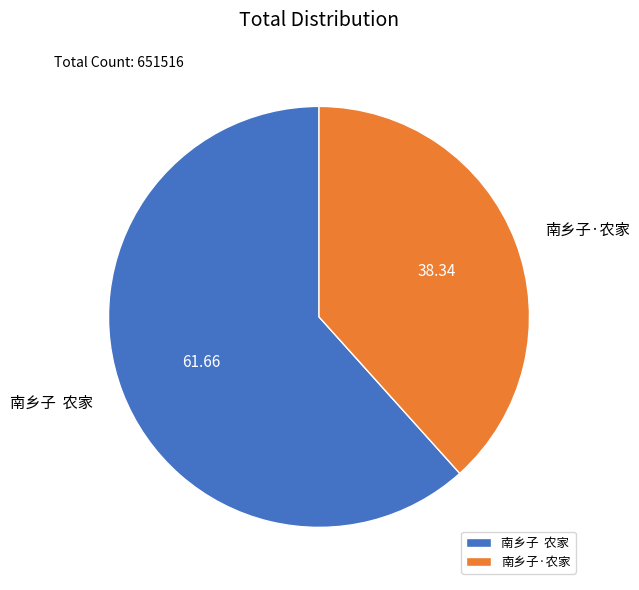

Which category accounts for the majority?

南乡子 农家